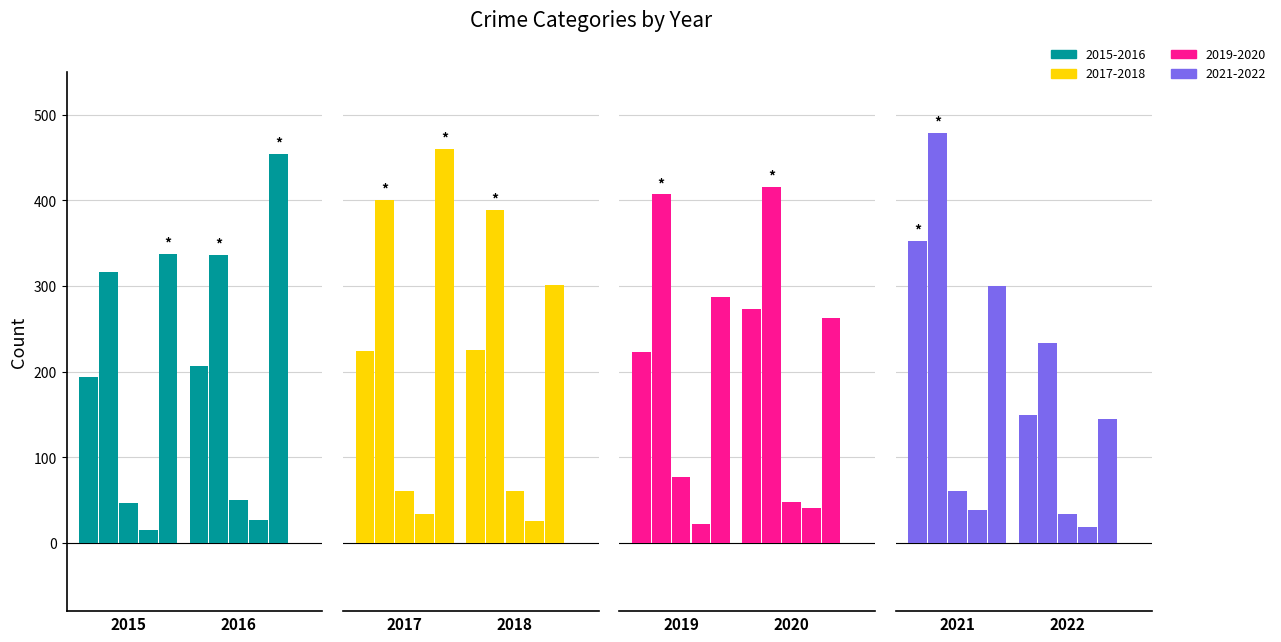

Between 2020 and 2018, which is larger?

2020